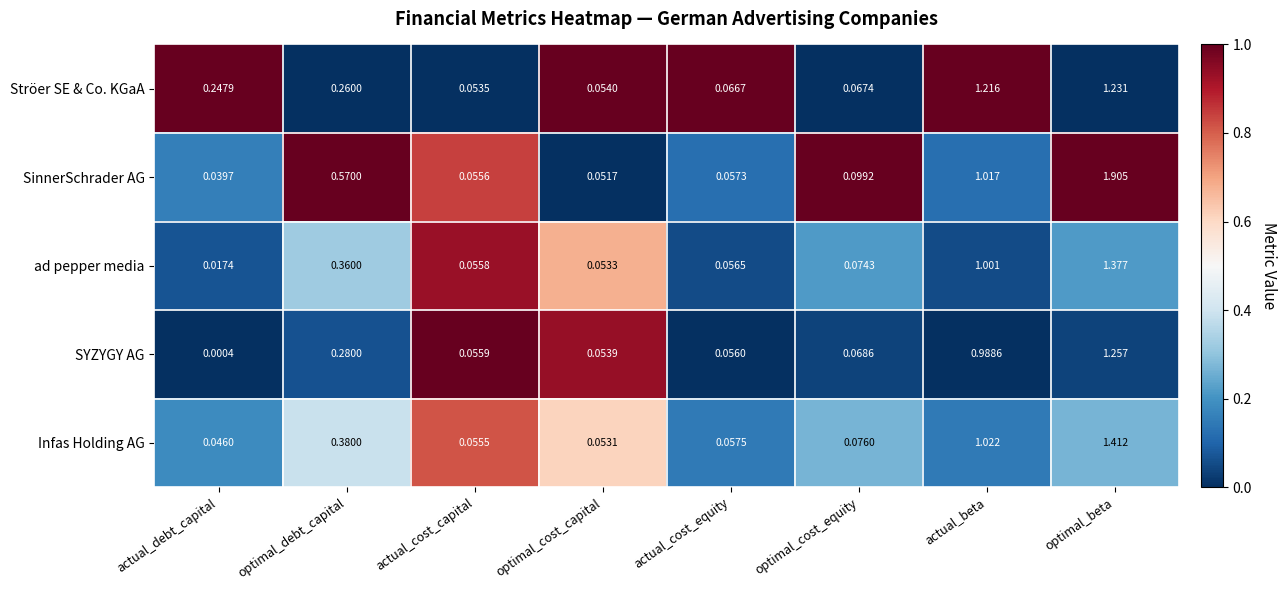

At which label is SYZYGY AG closest to 0?

actual_debt_capital